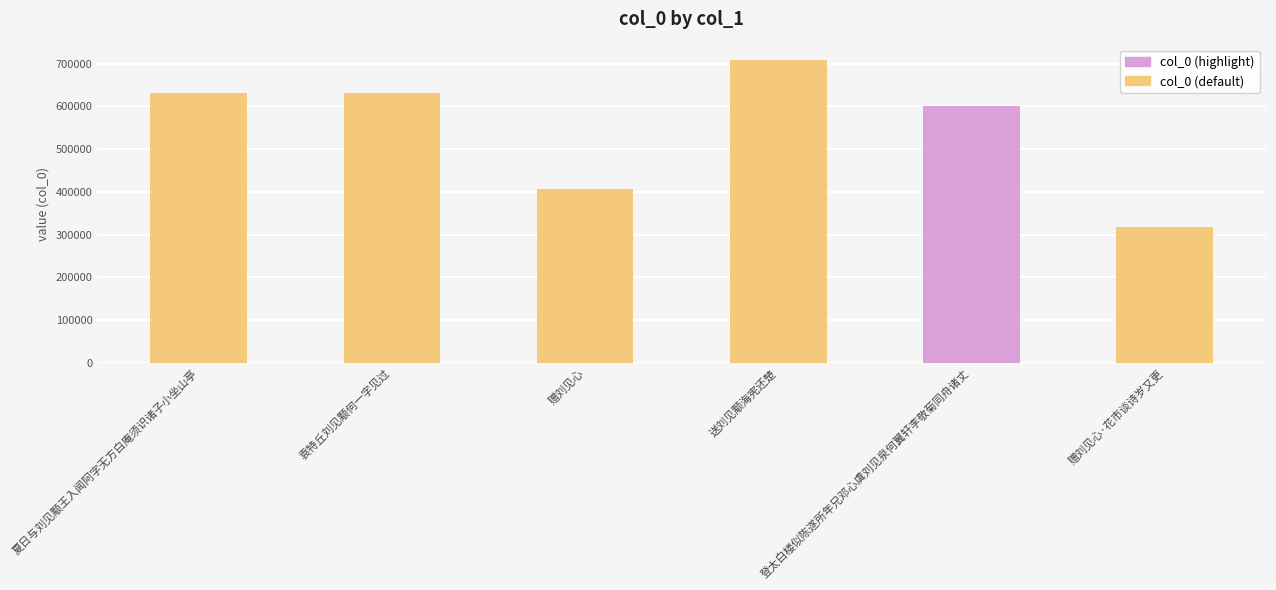

True or false: the data shows 68537 at 赠刘见心·花市谈诗岁又更.

False